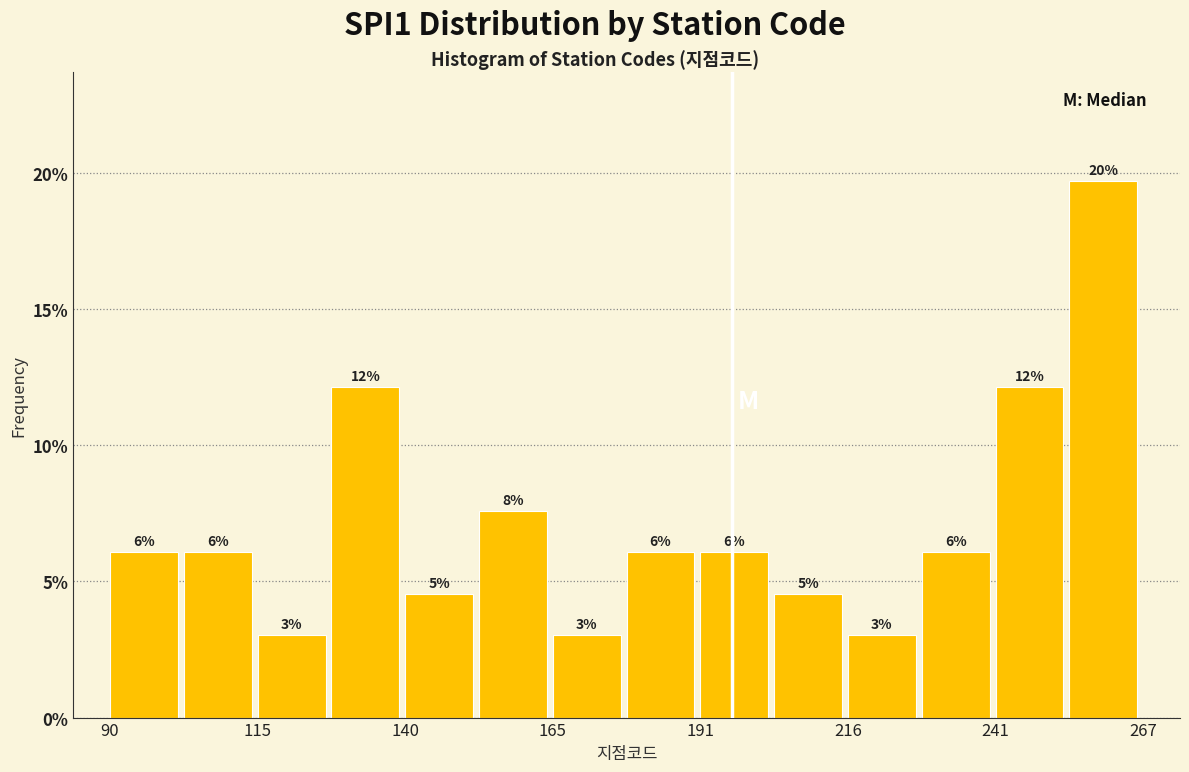

Read against the x-axis, roughly where is the centre of the tallest bar?

260